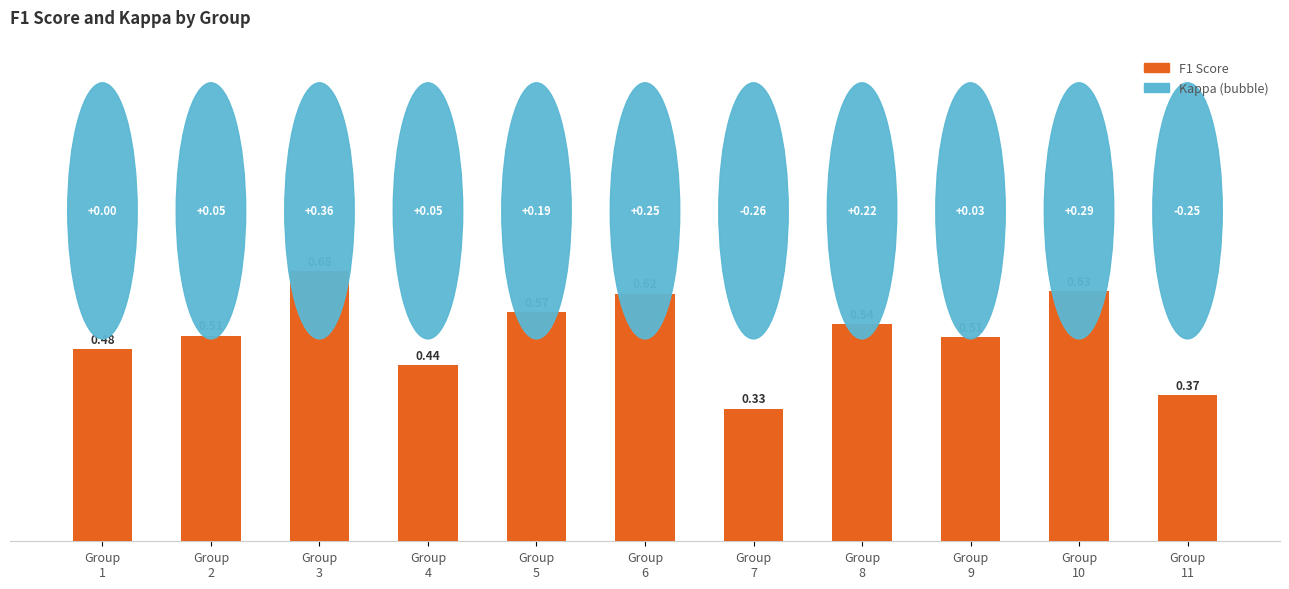

At which category does the chart reach its minimum across all series?

Group
7